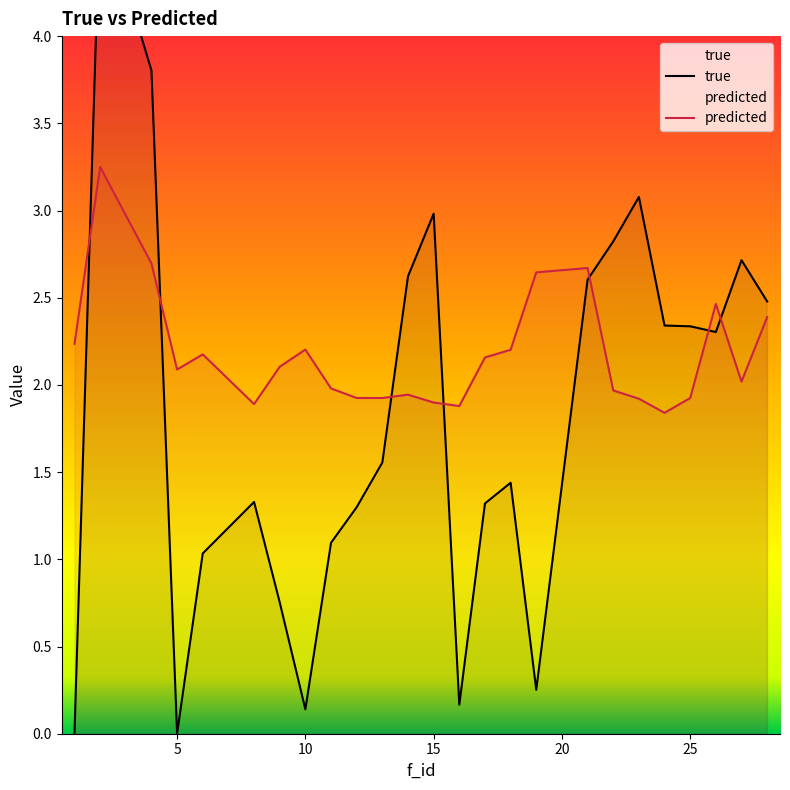

Where do true and predicted first cross each other?

1 and 2